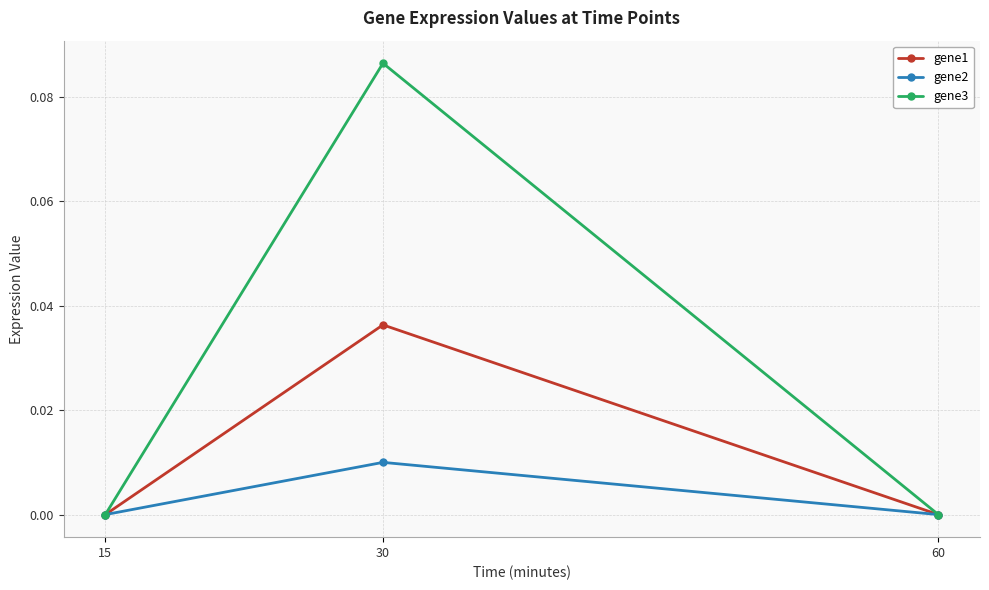

Which series has the widest spread of values?

gene3